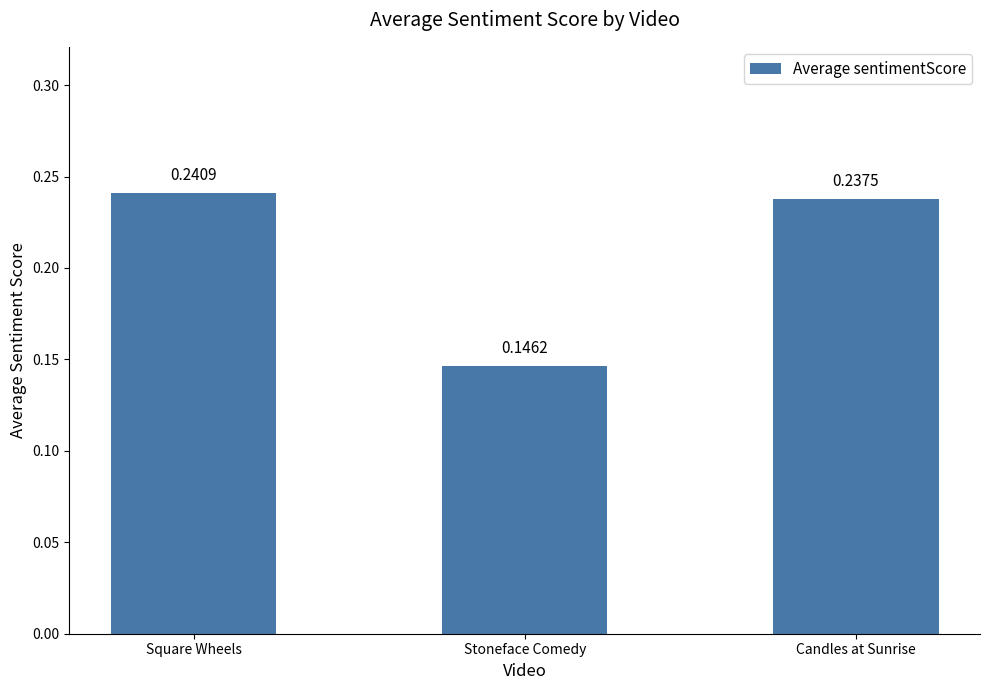

Which category has the highest value across all series?

Square Wheels